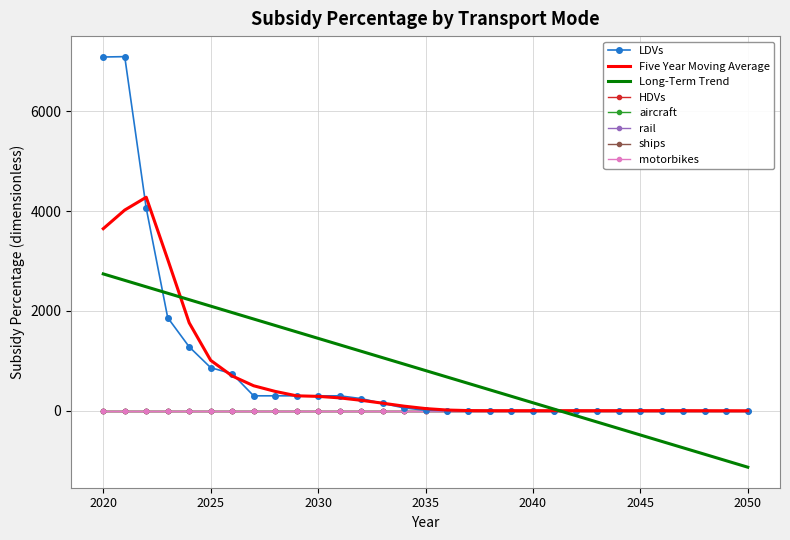

How many interior local peaks does the LDVs series have?

3